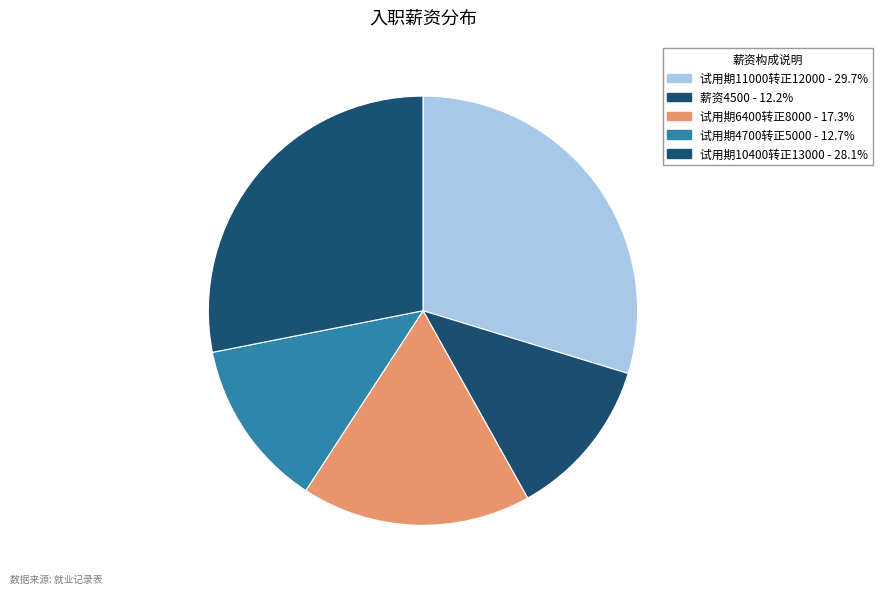

To the nearest percent, what is the average slice percentage?

20%